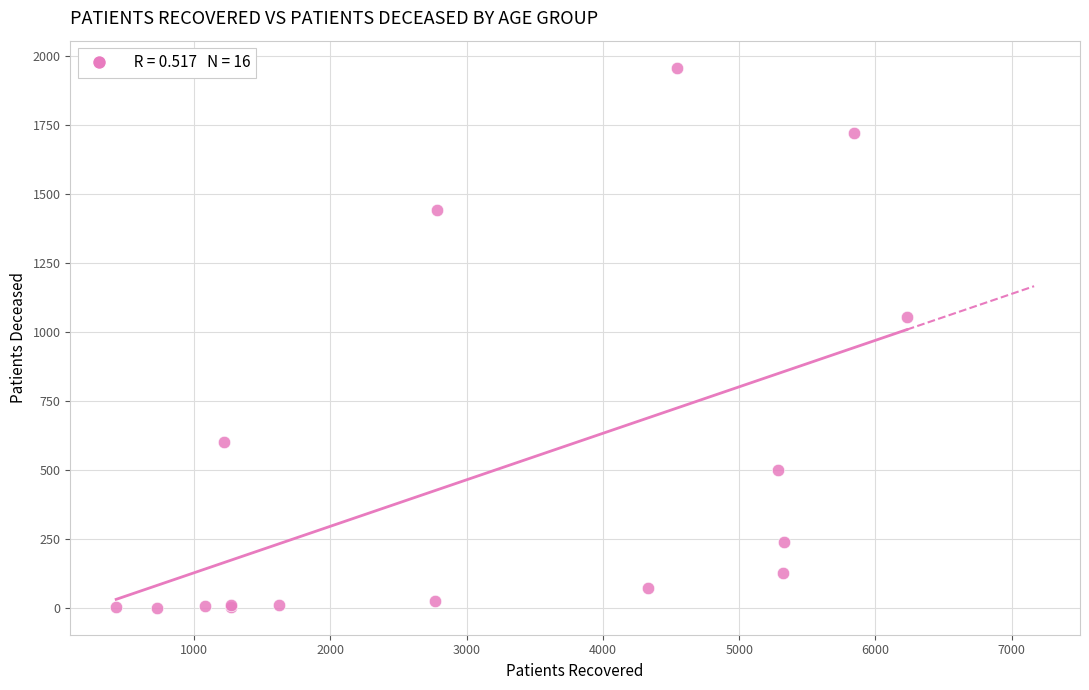

What Y value in the scatter plot is closest to 979?

1056